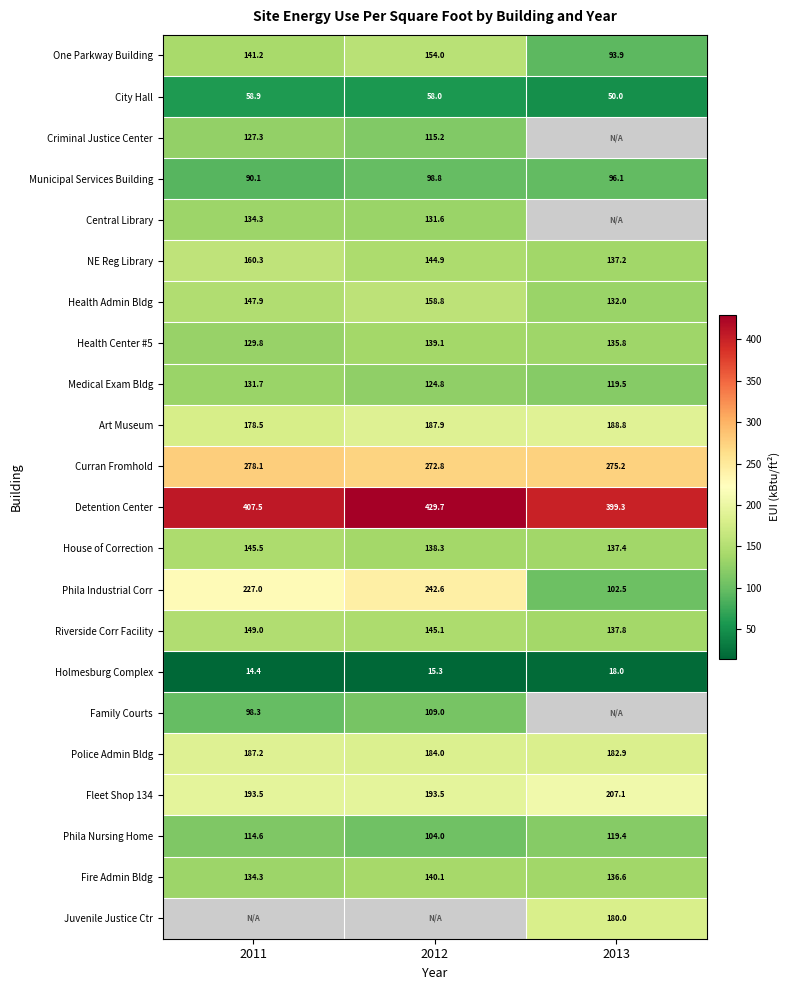

What is the average value of the House of Correction series?

140.4